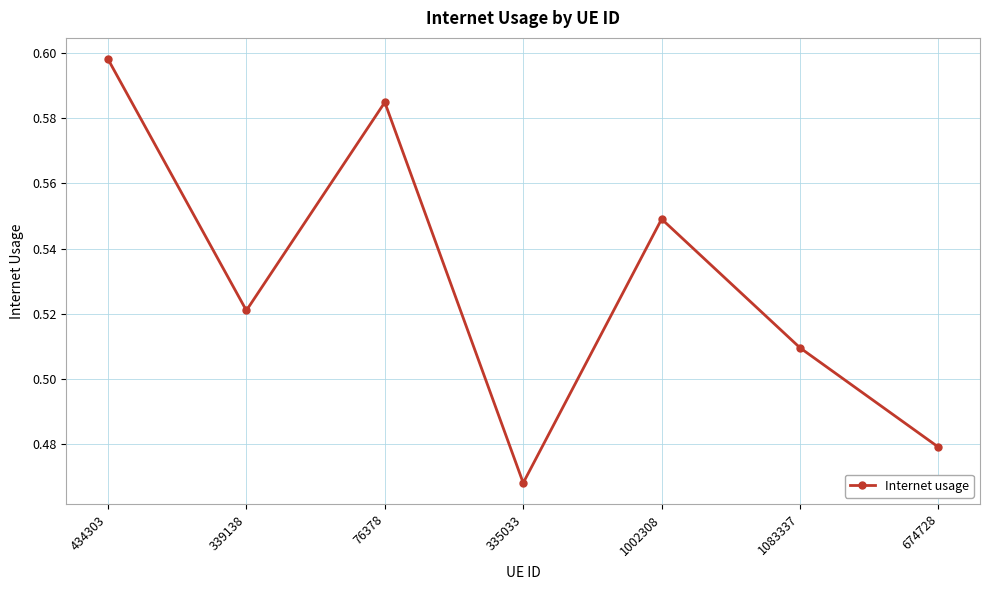

At which label is the value closest to 0?

335033